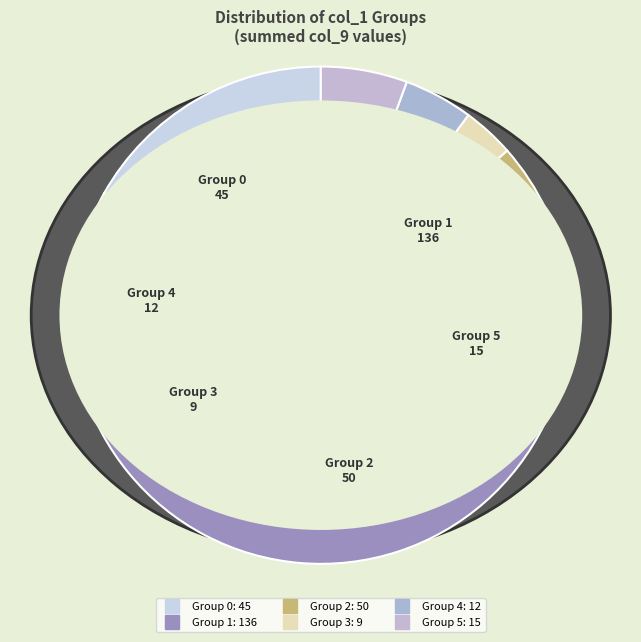

Count the number of slices in the pie.

6